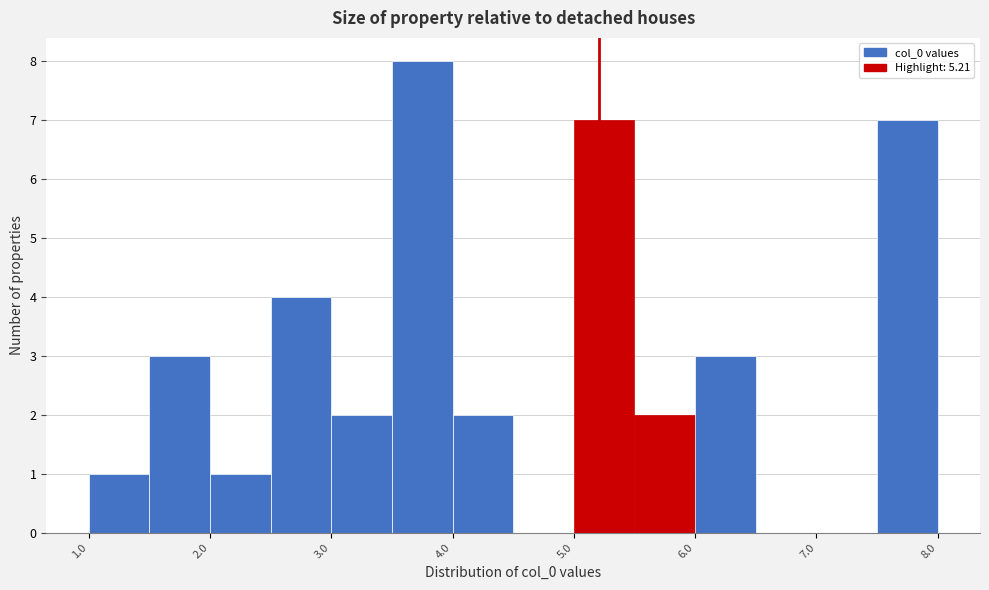

Which range on the x-axis has the tallest bar?

3.5 to 4.0